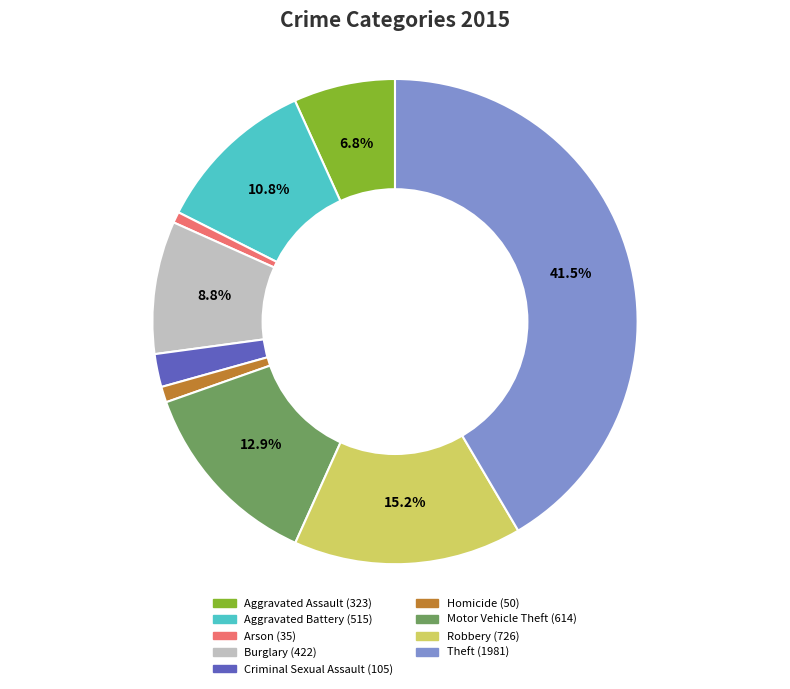

What is the ratio of the value at Theft to the value at Aggravated Assault?

6.1